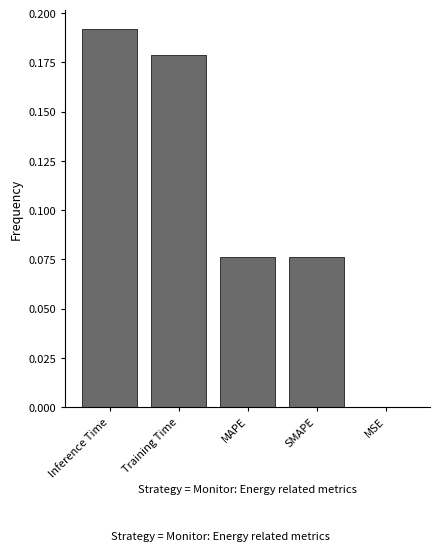

Which has a higher value, MSE or SMAPE?

SMAPE